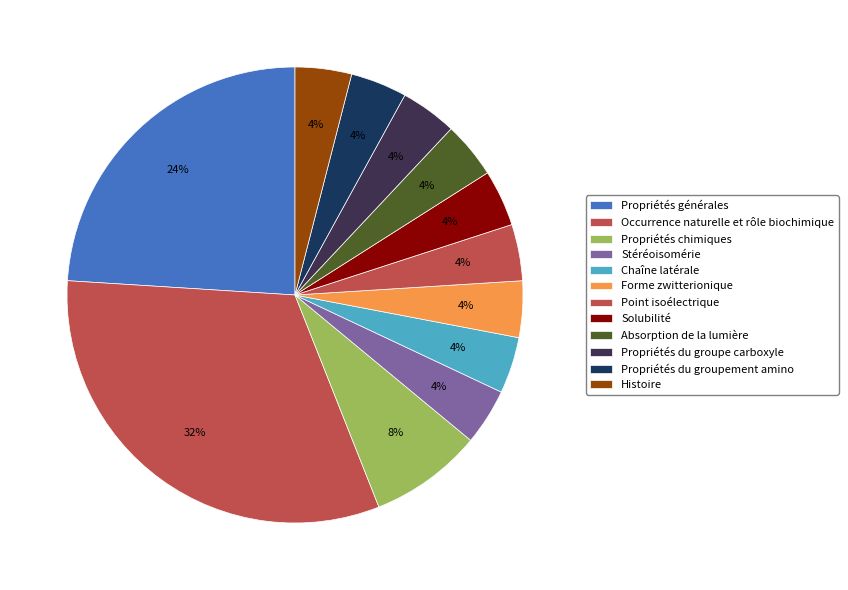

How many segments does this pie chart have?

12